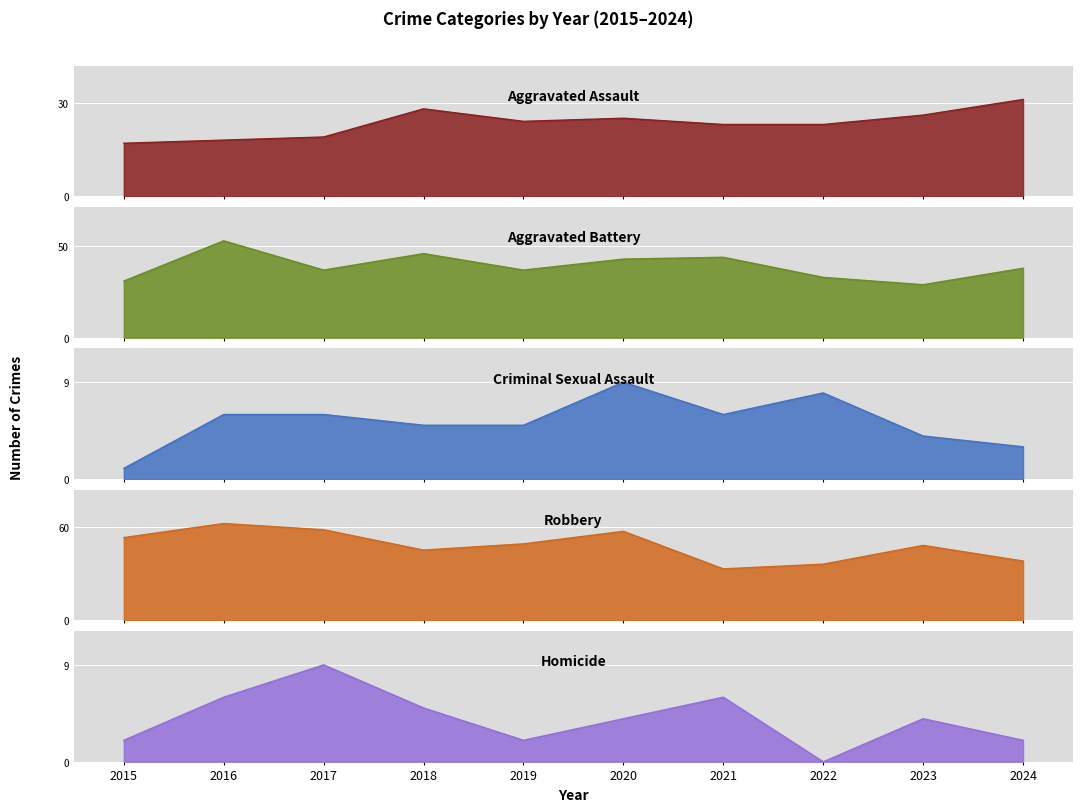

True or false: Homicide and Aggravated Battery cross at least once.

False